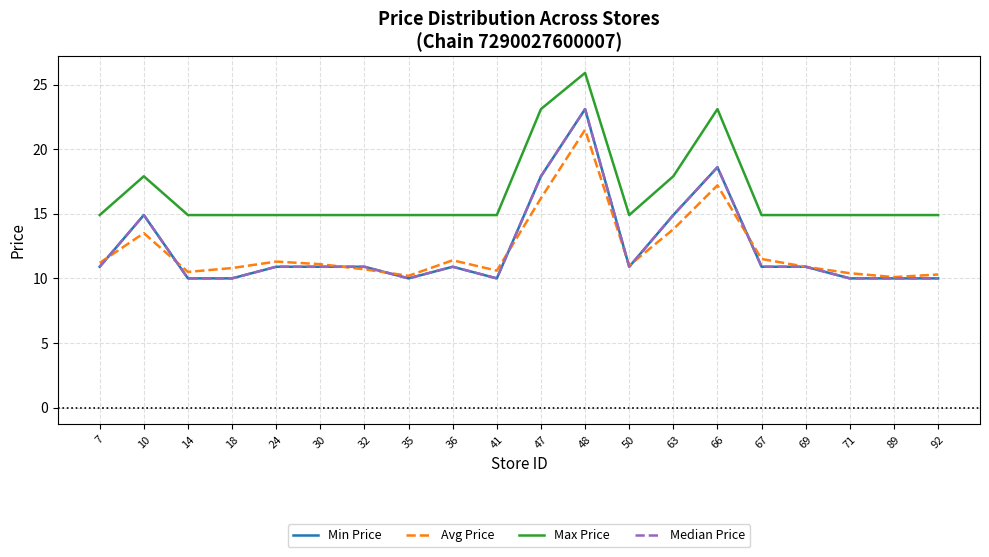

The value of Max Price at 24 is 6.5. True or false?

False